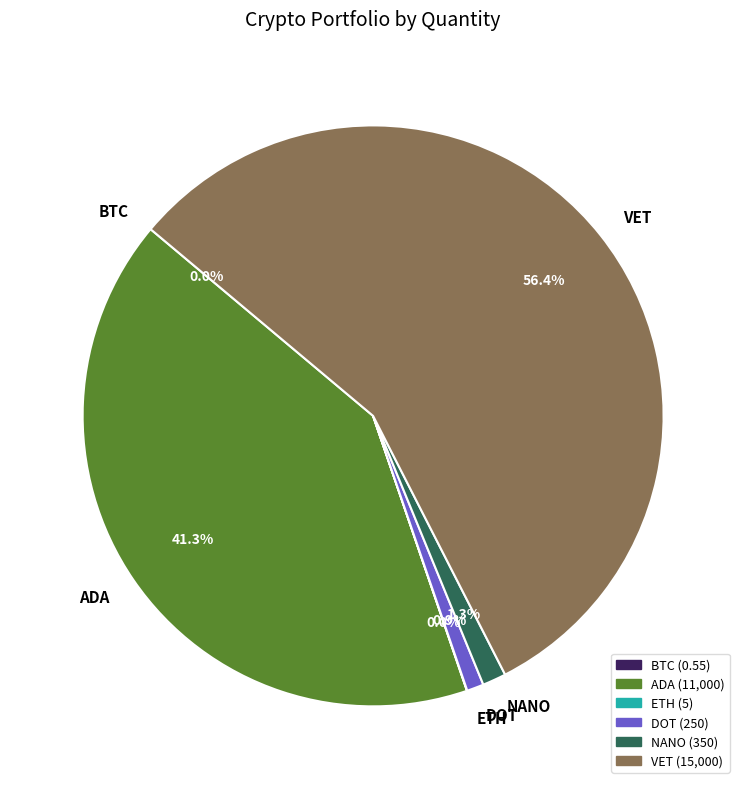

Which category accounts for the majority?

VET